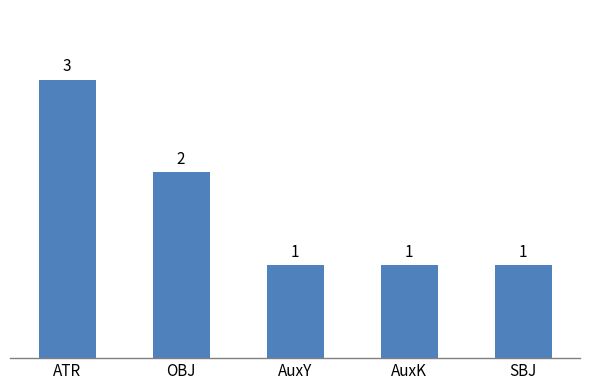

The value at SBJ is 1. True or false?

True